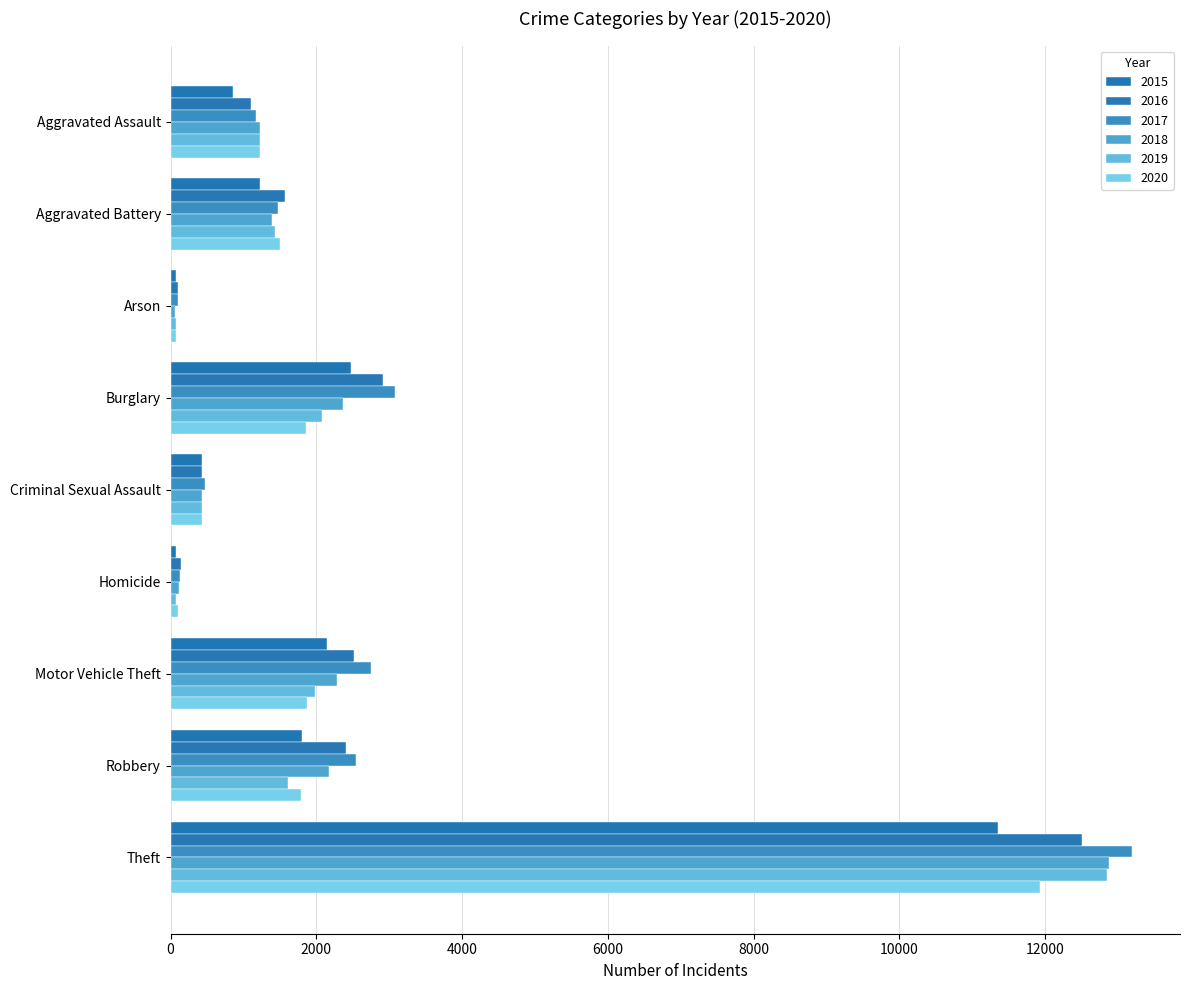

What is the value of the 2017 bar at the 6th from the left?

133